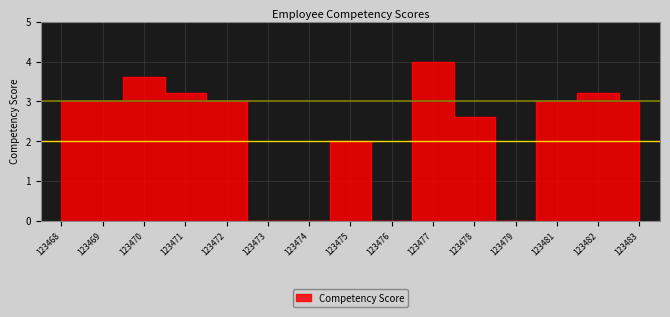

Where is the data nearest to the value 2?

123475